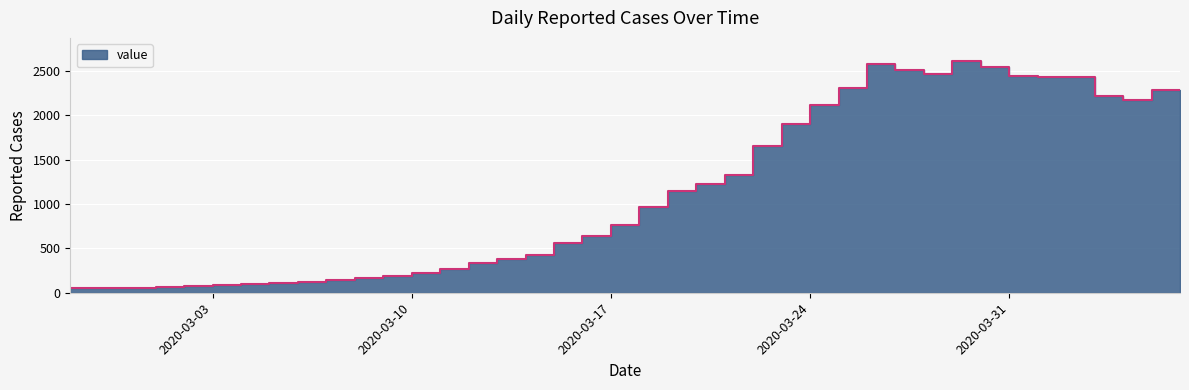

Reading left to right, transcribe all the data shown in this chart.

2020-02-27=48	2020-02-28=51	2020-02-29=51	2020-03-01=59	2020-03-02=70	2020-03-03=77	2020-03-04=89	2020-03-05=99	2020-03-06=114	2020-03-07=123	2020-03-08=141	2020-03-09=165	2020-03-10=188	2020-03-11=225	2020-03-12=270	2020-03-13=337	2020-03-14=378	2020-03-15=427	2020-03-16=558	2020-03-17=644	2020-03-18=766	2020-03-19=968	2020-03-20=1144	2020-03-21=1227	2020-03-22=1332	2020-03-23=1650	2020-03-24=1903	2020-03-25=2118	2020-03-26=2313	2020-03-27=2576	2020-03-28=2512	2020-03-29=2467	2020-03-30=2614	2020-03-31=2544	2020-04-01=2451	2020-04-02=2432	2020-04-03=2435	2020-04-04=2225	2020-04-05=2173	2020-04-06=2292